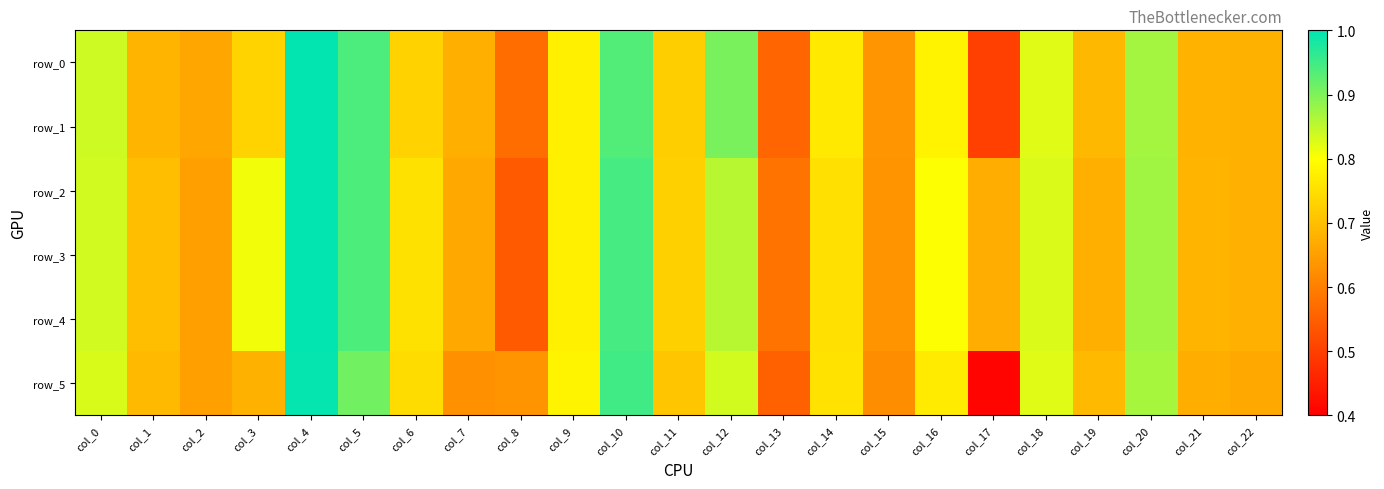

Which series has the largest total across all categories?

row_2